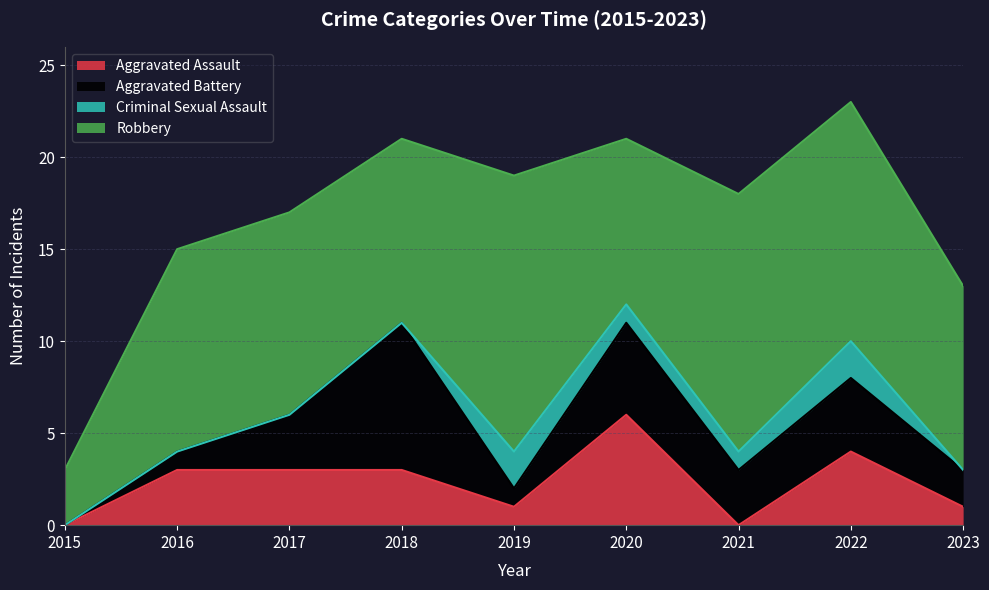

Reading left to right, extract all data points from this chart.

Aggravated Assault: 0	3	3	3	1	6	0	4	1
Aggravated Battery: 0	1	3	8	1	5	3	4	2
Criminal Sexual Assault: 0	0	0	0	2	1	1	2	0
Robbery: 3	11	11	10	15	9	14	13	10